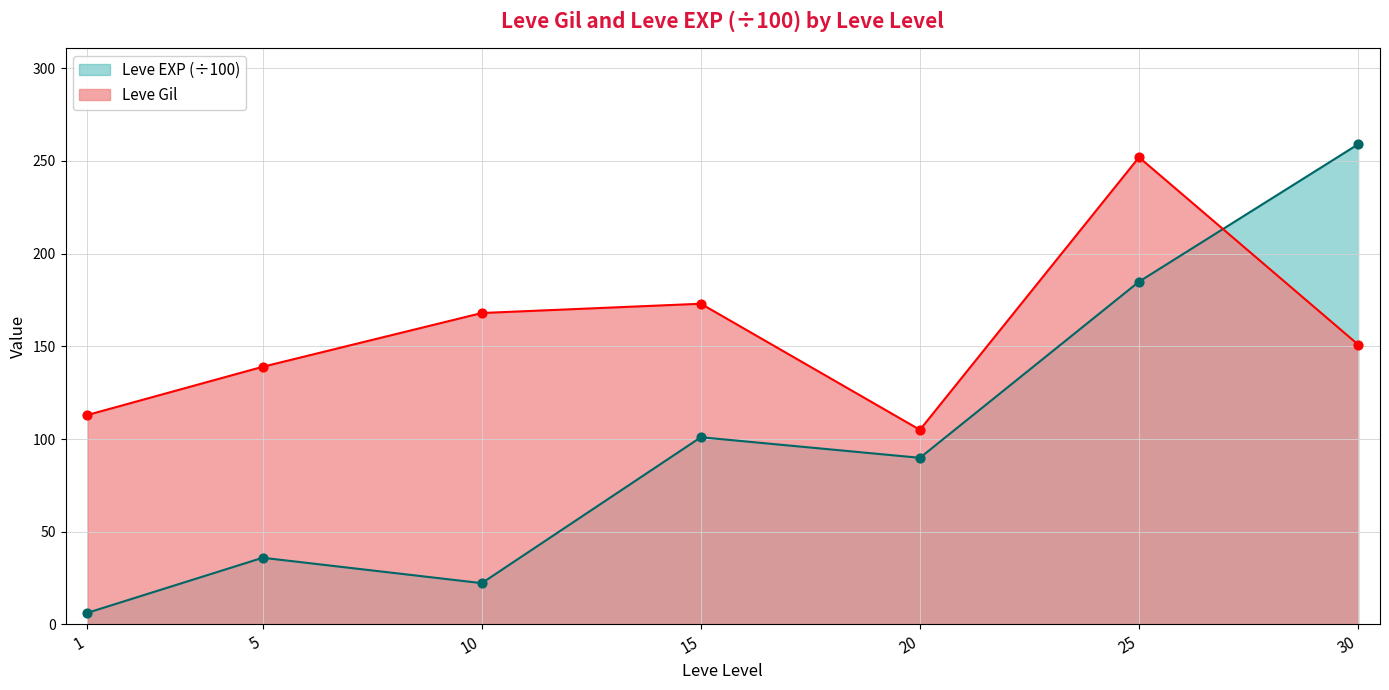

What is the total value across all series at 1?

119.3